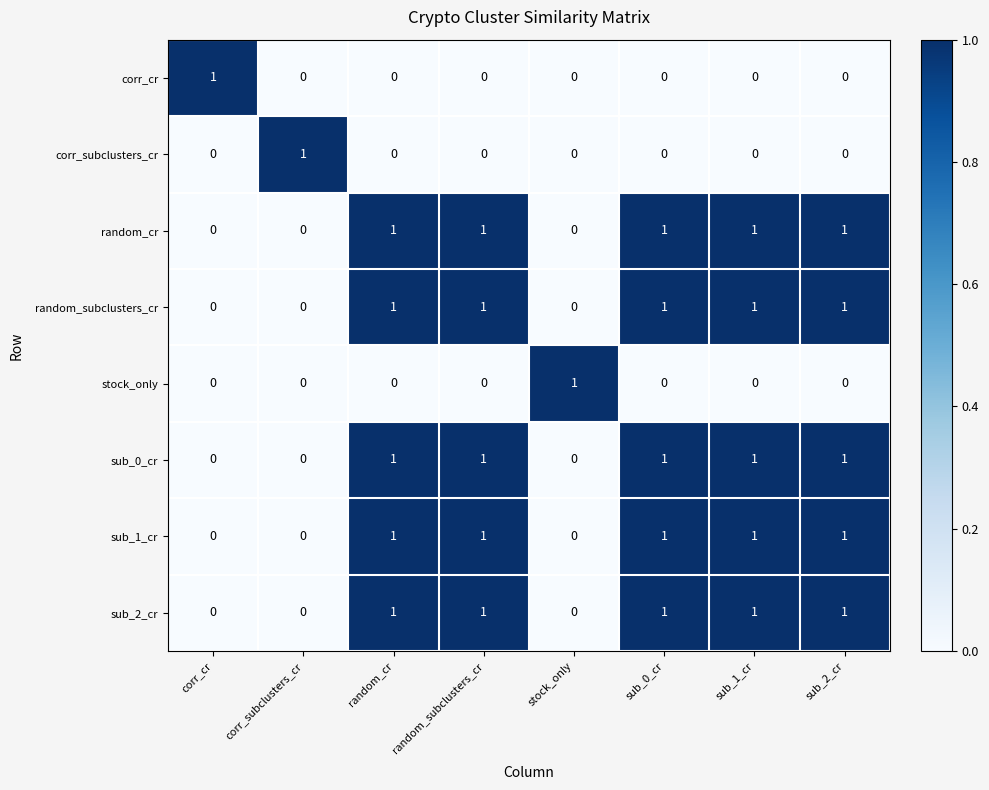

Is it true that random_subclusters_cr equals 1 at random_subclusters_cr?

True